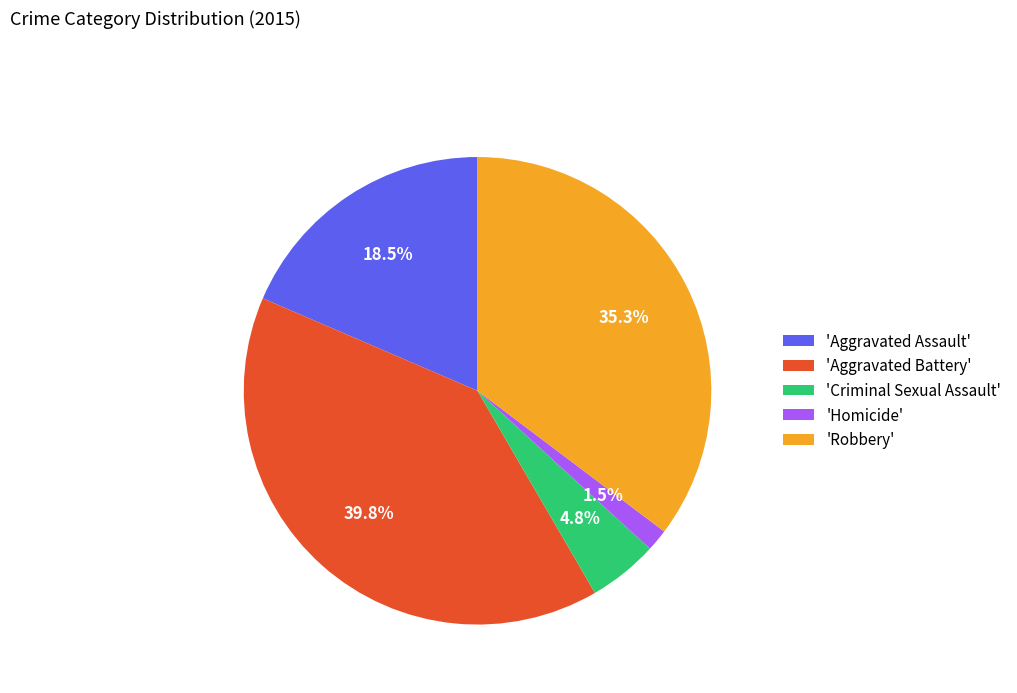

Rank the categories by value from highest to lowest.

'Aggravated Battery', 'Robbery', 'Aggravated Assault', 'Criminal Sexual Assault', 'Homicide'